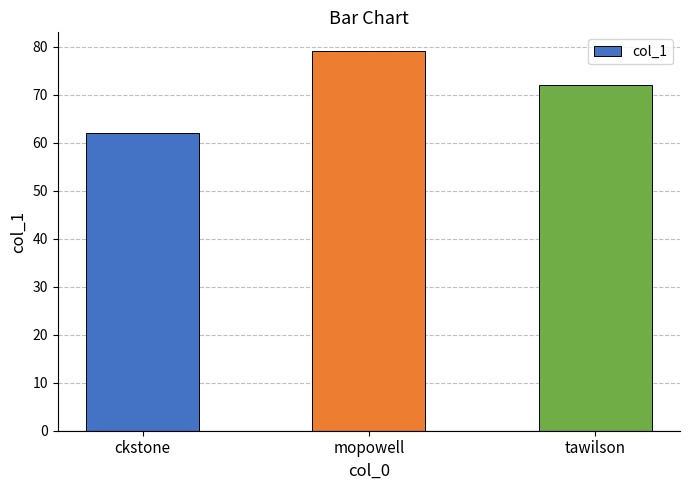

The value at mopowell is 138. True or false?

False